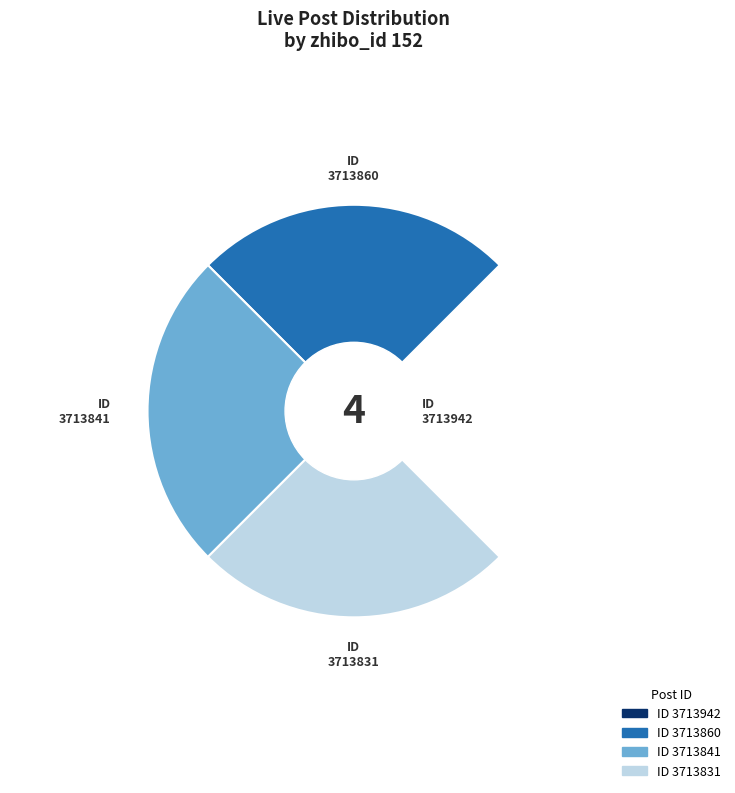

What is the smallest slice in the pie chart?

3713942